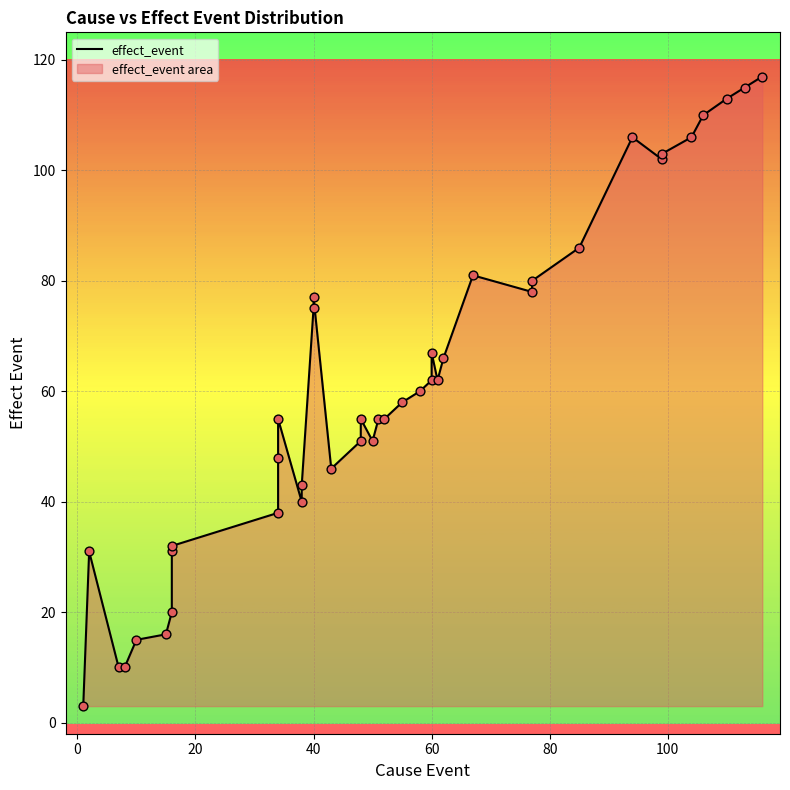

Between 58 and 38, which is larger?

58